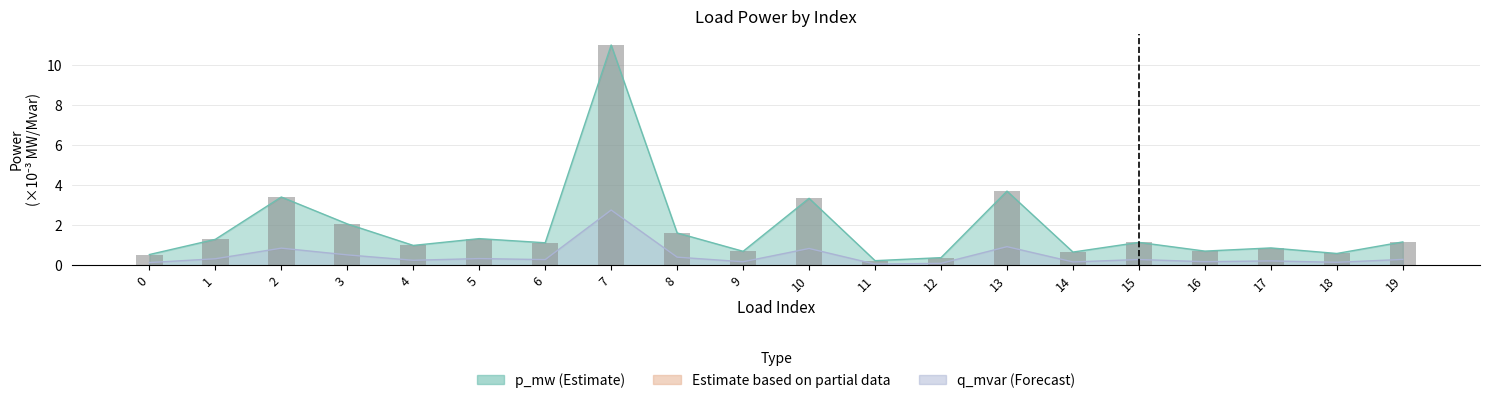

Which label corresponds to the largest value in the chart?

7